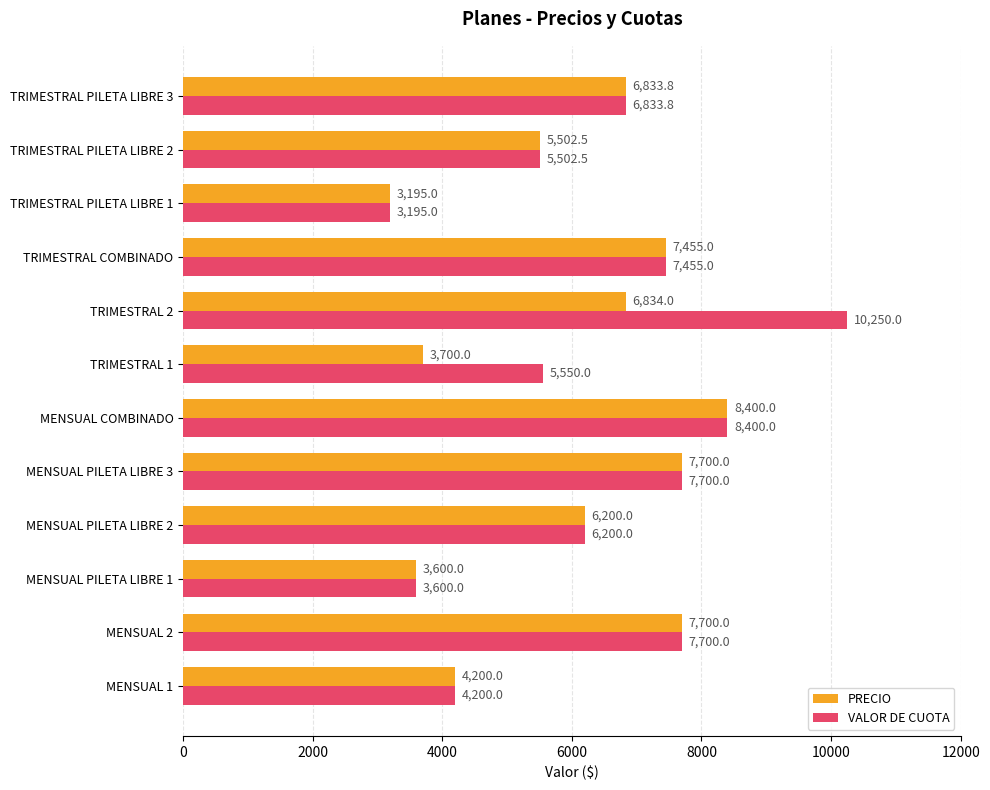

What is the sum of the VALOR DE CUOTA values at MENSUAL PILETA LIBRE 3 and MENSUAL PILETA LIBRE 2?

13900.0